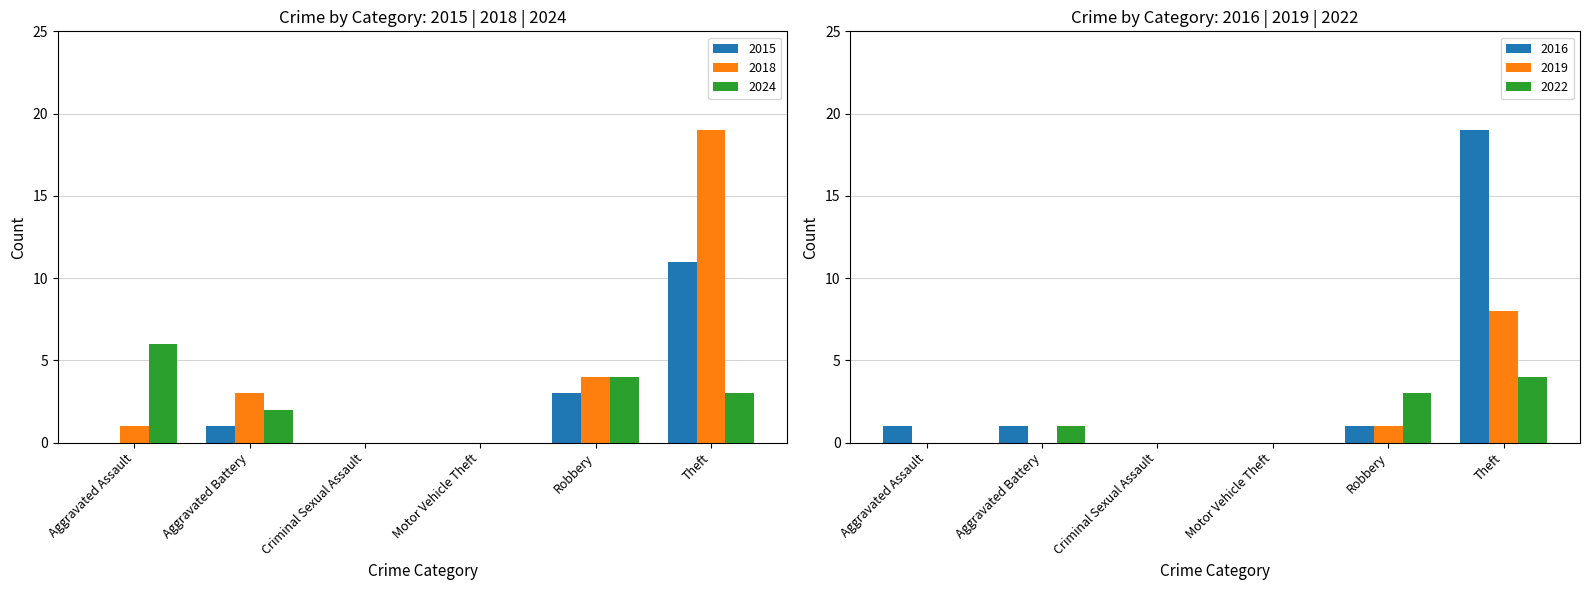

What is the total value across all series at Aggravated Battery?

6